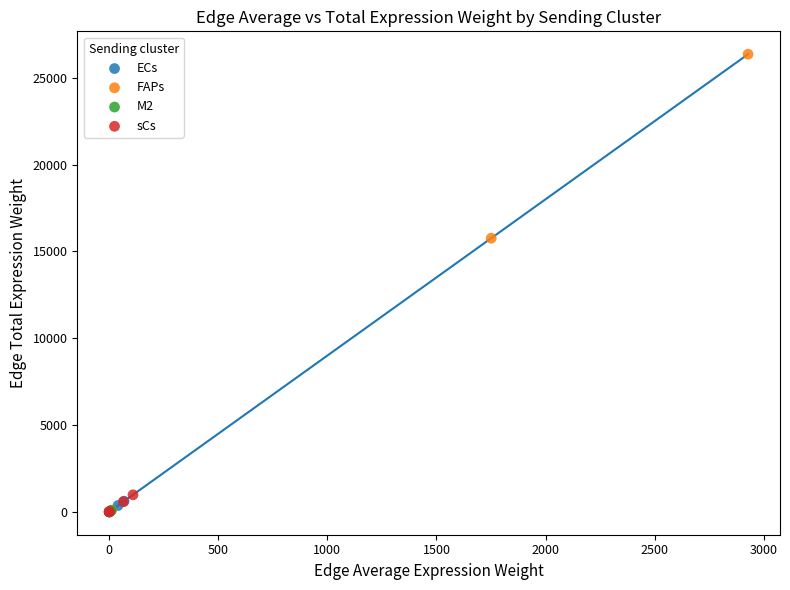

Which series contains the highest Y value?

FAPs